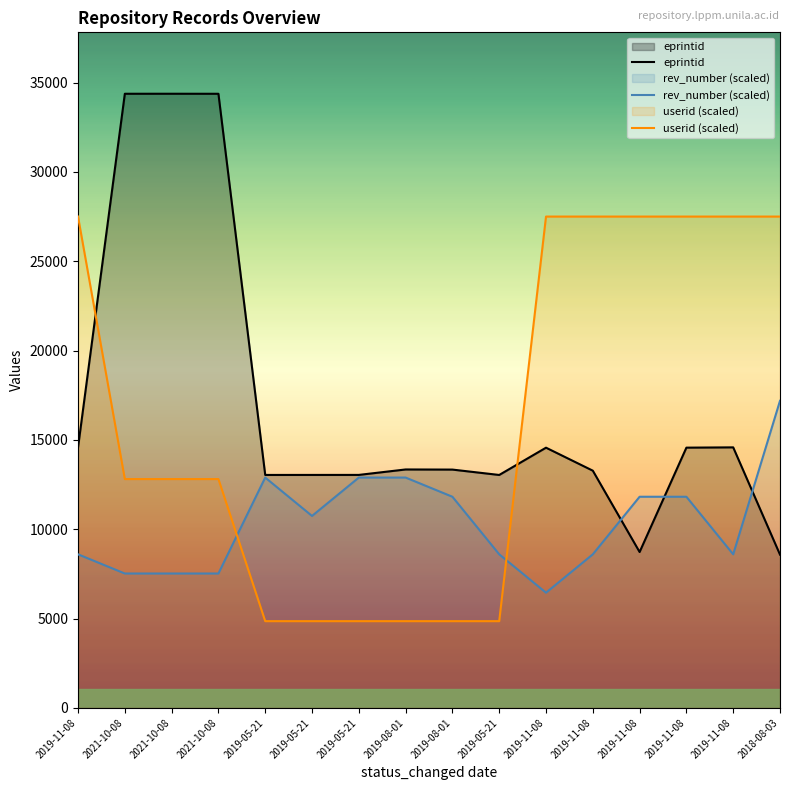

What is the value of the rev_number (scaled) point at the 14th from the left?

8595.0